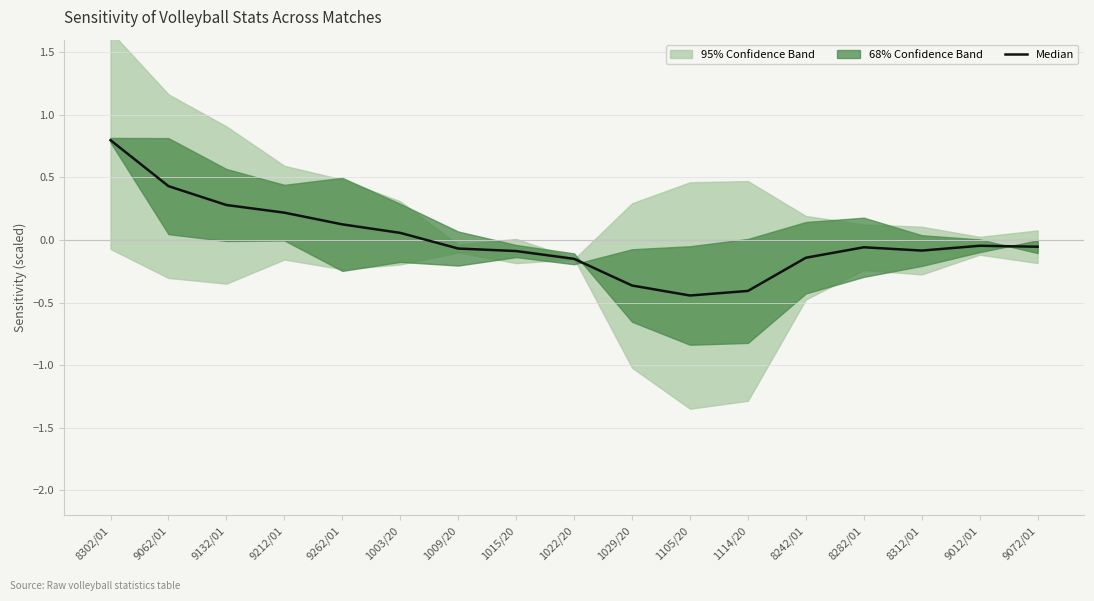

What value does the data have at 8282/01?

-0.1